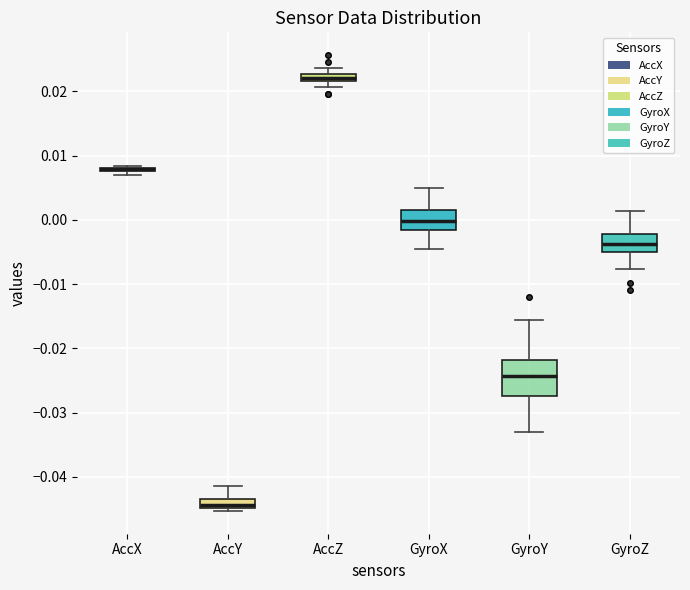

Where is the lower edge of the box for AccY on the y-axis? The values are not printed on the chart, so give them approximately, as read against the axis.

-0.045